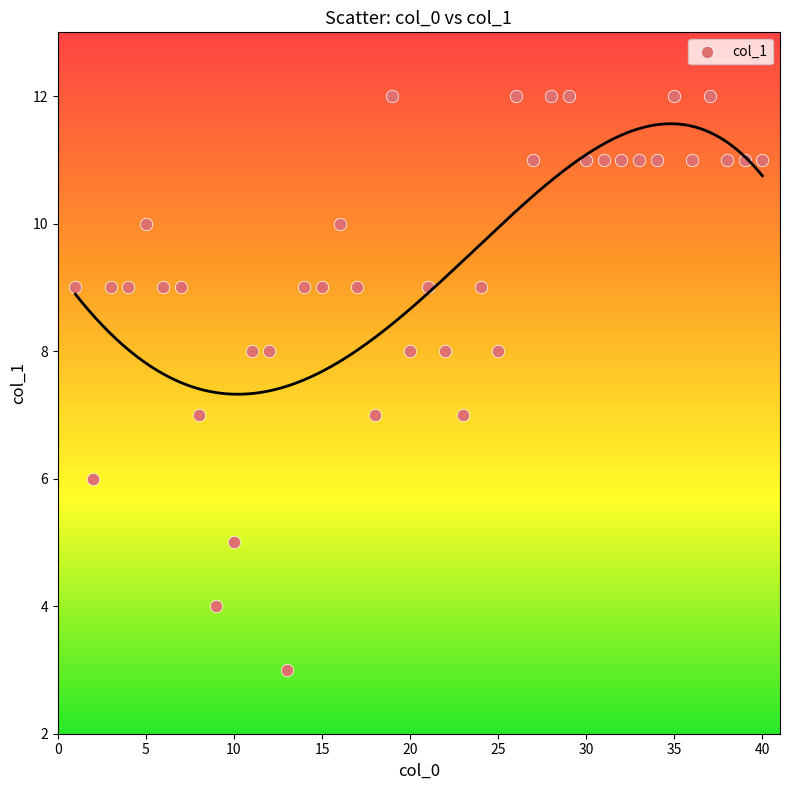

What is the range of Y values (max minus min)?

9